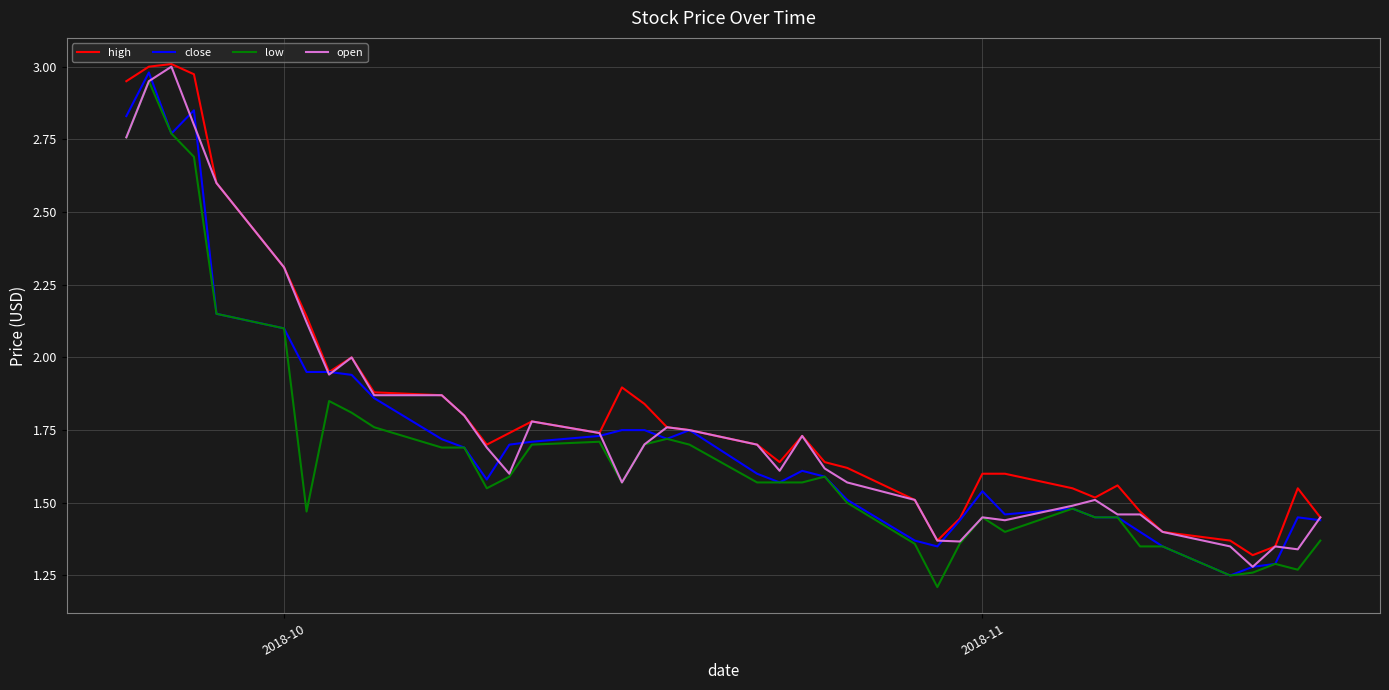

What is the highest value of the close series?

3.0